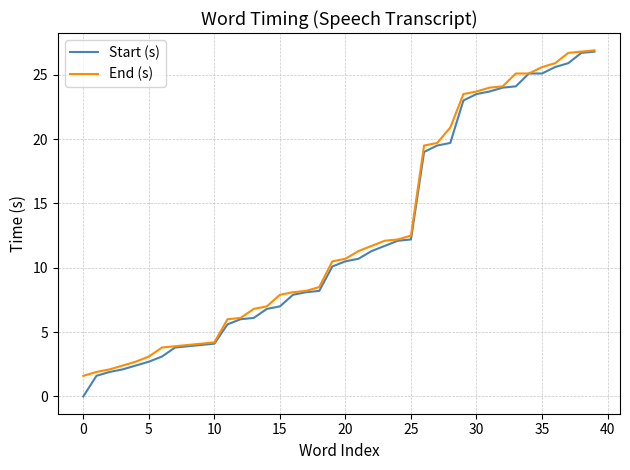

What is the maximum value shown in the chart?

26.9